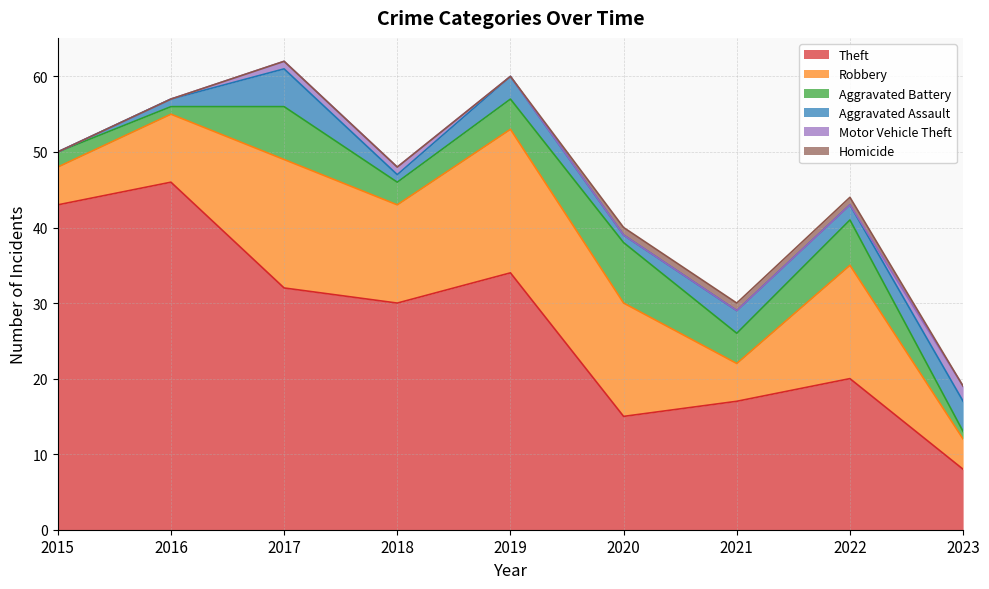

What is the average value of the Theft series?

27